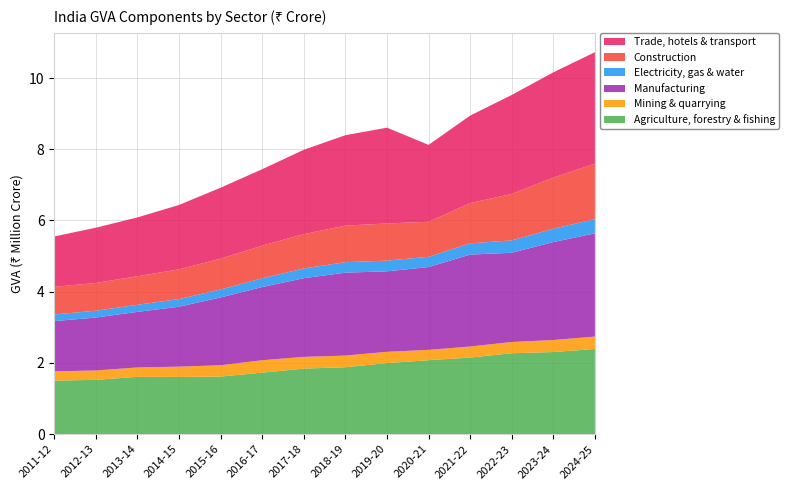

Reading left to right, transcribe all the data shown in this chart.

Agriculture, forestry & fishing: 2011-12=1501947.3	2012-13=1524288.2	2013-14=1609198.3	2014-15=1605715.2	2015-16=1616145.9	2016-17=1726004.4	2017-18=1840022.9	2018-19=1878598.4	2019-20=1994325.8	2020-21=2076327.1	2021-22=2149122.1	2022-23=2272250.5	2023-24=2304981.7	2024-25=2391764.4
Mining & quarrying: 2011-12=261035.4	2012-13=262608.8	2013-14=263106.6	2014-15=288685.5	2015-16=317973.8	2016-17=349247.7	2017-18=329612.1	2018-19=326814.6	2019-20=317134.3	2020-21=289904.8	2021-22=310415.1	2022-23=315256.3	2023-24=337623.4	2024-25=347271.3
Manufacturing: 2011-12=1409985.6	2012-13=1486873.3	2013-14=1560709.1	2014-15=1683937.6	2015-16=1903849.6	2016-17=2054764.3	2017-18=2209427.8	2018-19=2328992.2	2019-20=2259705.5	2020-21=2325438.5	2021-22=2582473.1	2022-23=2504663.3	2023-24=2751680.3	2024-25=2898161.6
Electricity, gas & water: 2011-12=186668.0	2012-13=191635.0	2013-14=199601.0	2014-15=214047.0	2015-16=224158.0	2016-17=246496.0	2017-18=272650.0	2018-19=294147.0	2019-20=300798.0	2020-21=287756.7	2021-22=316110.2	2022-23=347973.4	2023-24=374174.4	2024-25=399781.0
Construction: 2011-12=777334.5	2012-13=780050.1	2013-14=800770.9	2014-15=835228.6	2015-16=865334.9	2016-17=916444.7	2017-18=964305.7	2018-19=1026789.2	2019-20=1043429.4	2020-21=983618.5	2021-22=1129367.6	2022-23=1306255.9	2023-24=1436080.9	2024-25=1559160.3
Trade, hotels & transport: 2011-12=1413116.1	2012-13=1551143.0	2013-14=1652062.0	2014-15=1807689.3	2015-16=1992824.7	2016-17=2146378.6	2017-18=2368419.4	2018-19=2538757.3	2019-20=2690059.5	2020-21=2159494.8	2021-22=2456447.2	2022-23=2777723.3	2023-24=2955766.6	2024-25=3128534.1